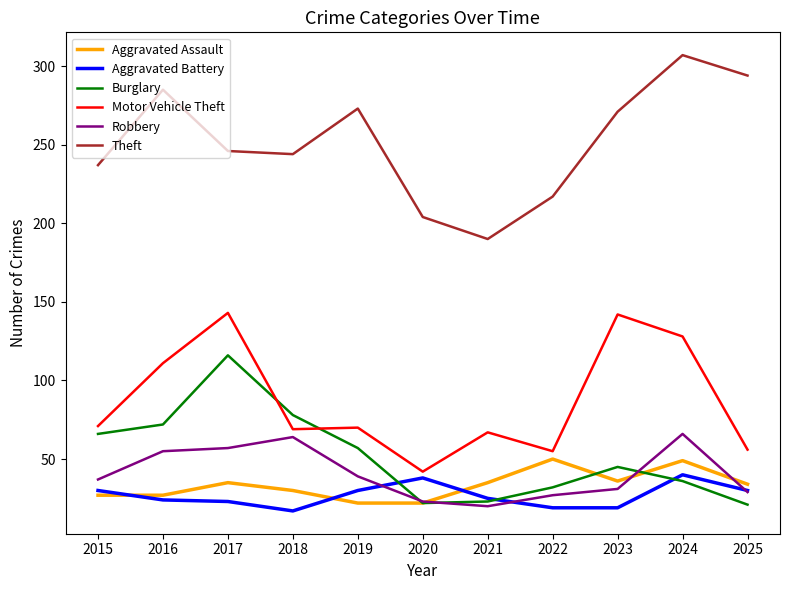

The value of Theft at 2025 is 428. True or false?

False